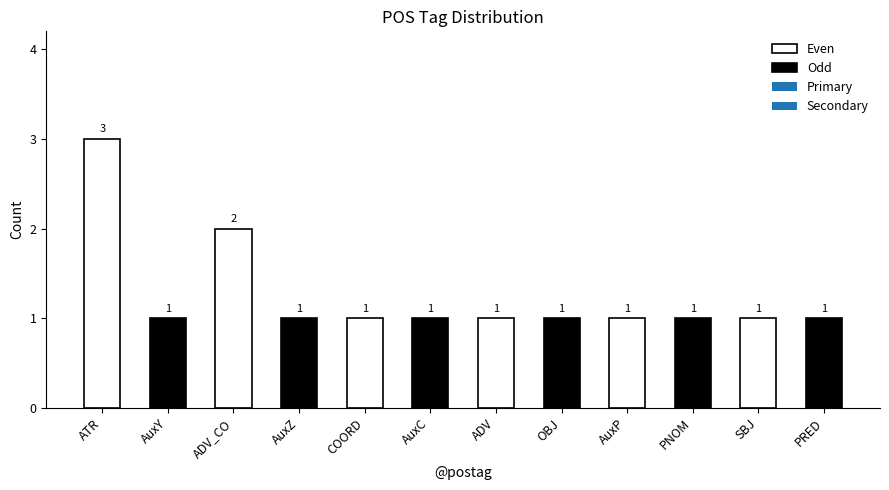

The value at AuxZ is 1. True or false?

True